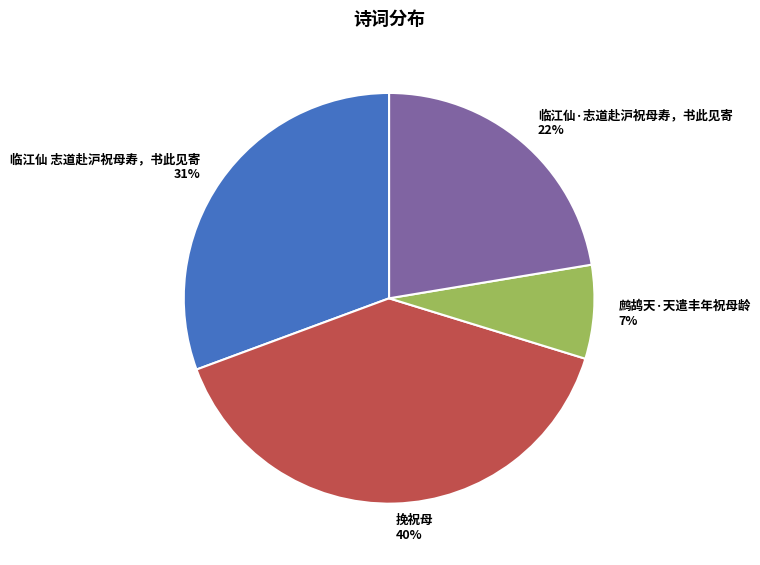

True or false: 挽祝母 accounts for 45% of the total.

False